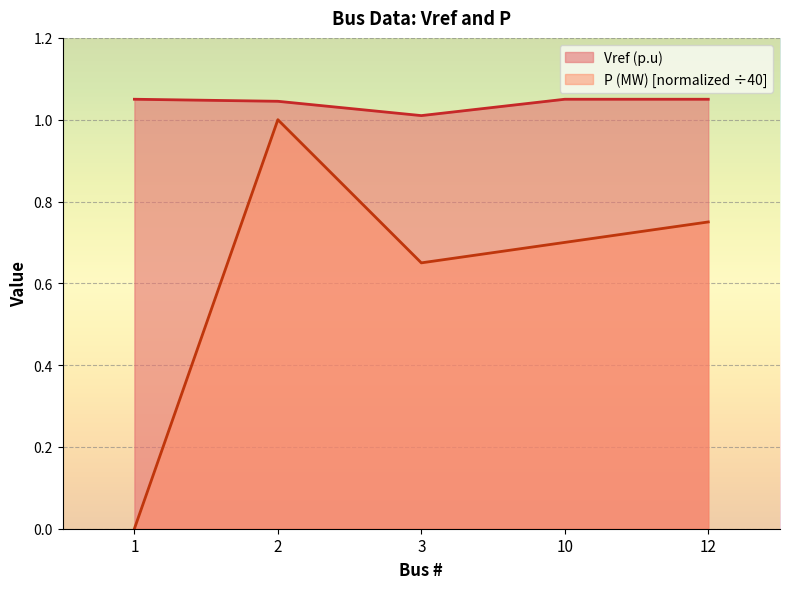

True or false: P (MW) and Vref (p.u) cross at least once.

False